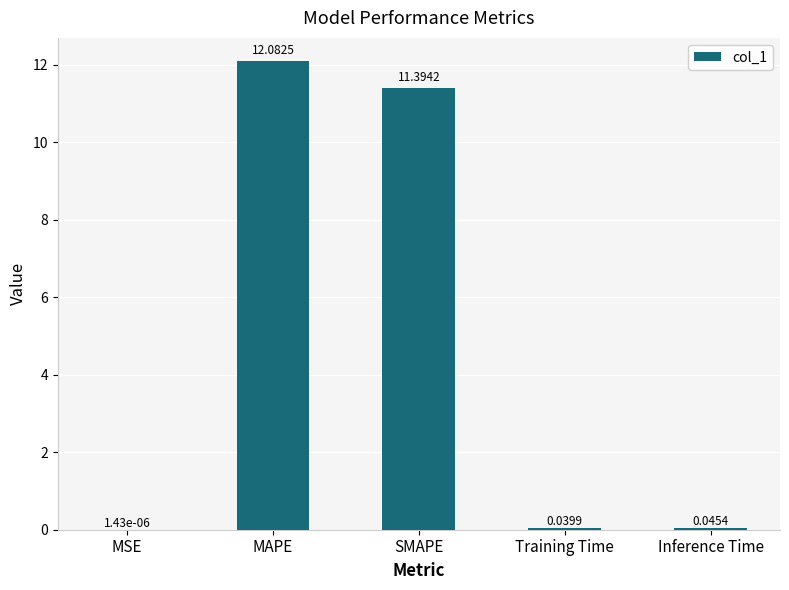

True or false: the data shows 11.4 at SMAPE.

True